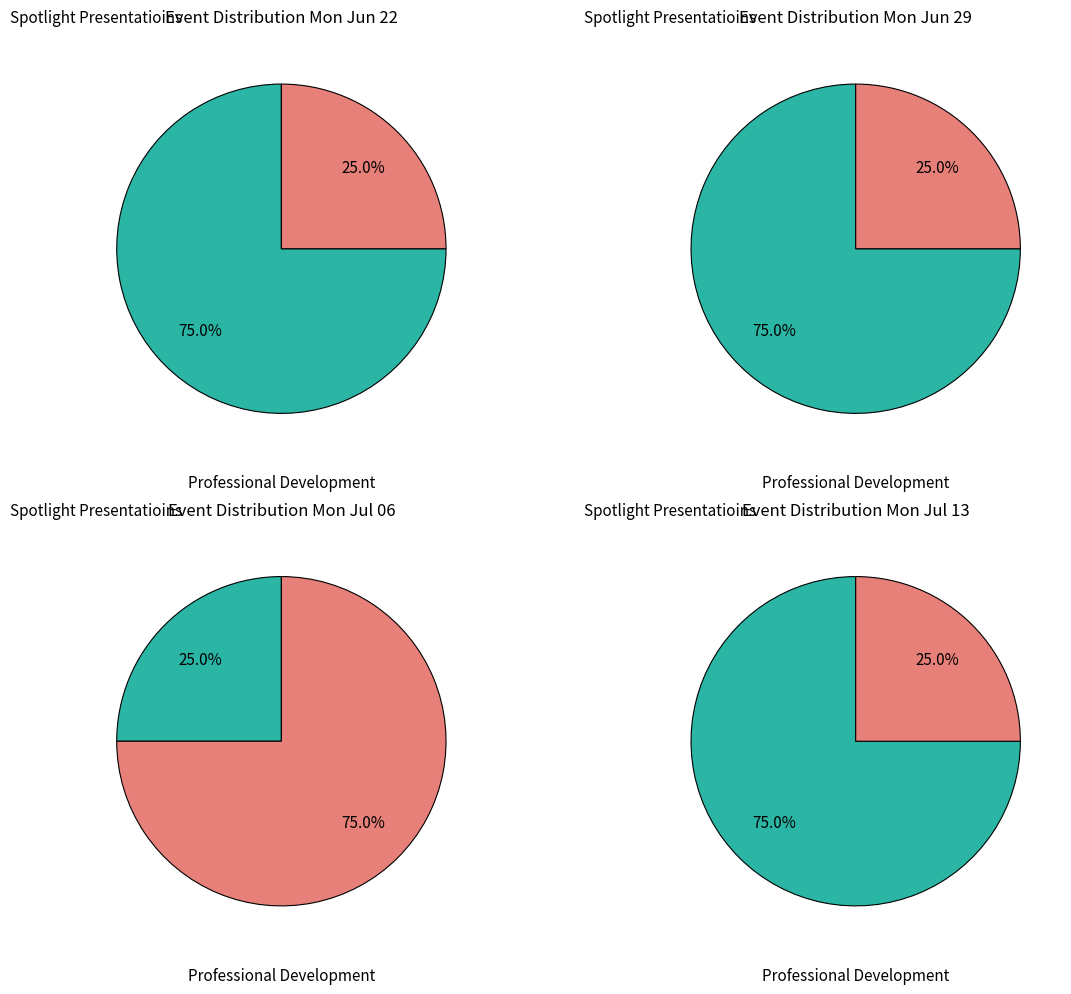

To the nearest percent, what portion does Professional Development represent?

25%